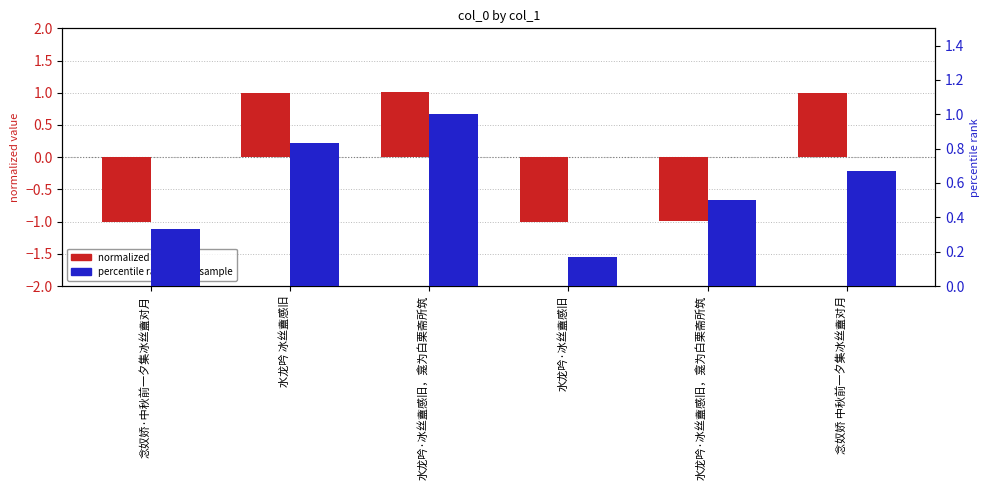

Where is percentile rank nearest to the value 0?

水龙吟·冰丝盦感旧